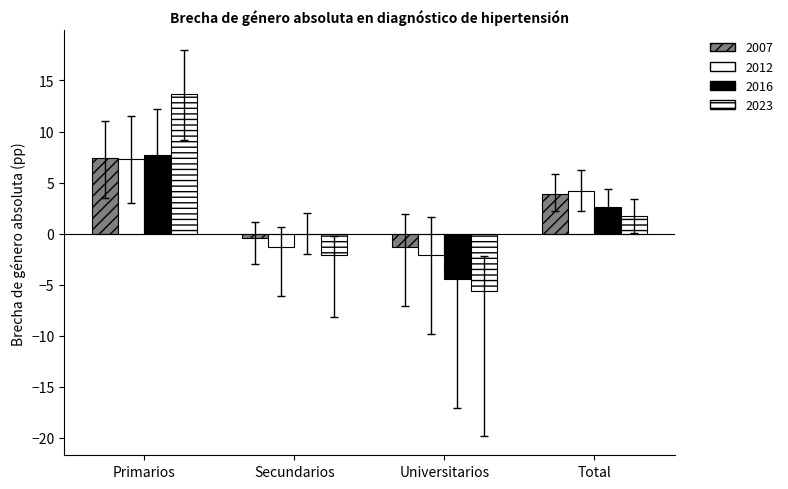

Rank the series by their maximum value, from highest to lowest.

2023, 2016, 2007, 2012